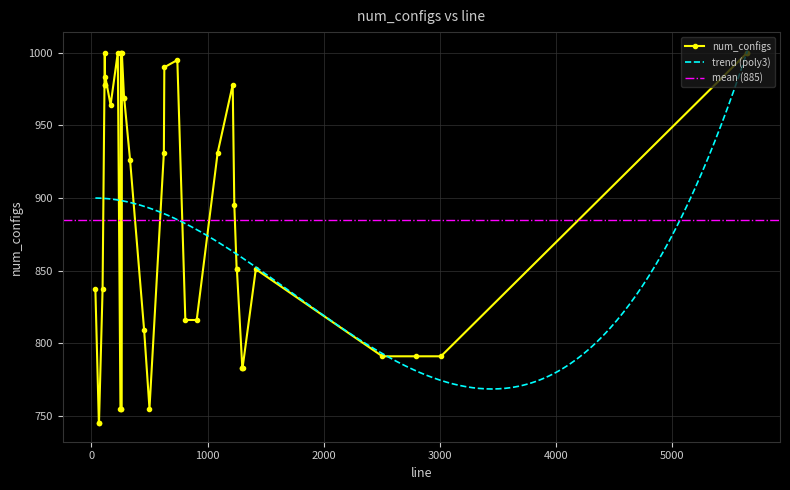

What is the value of the num_configs point at the 35th from the left?

851